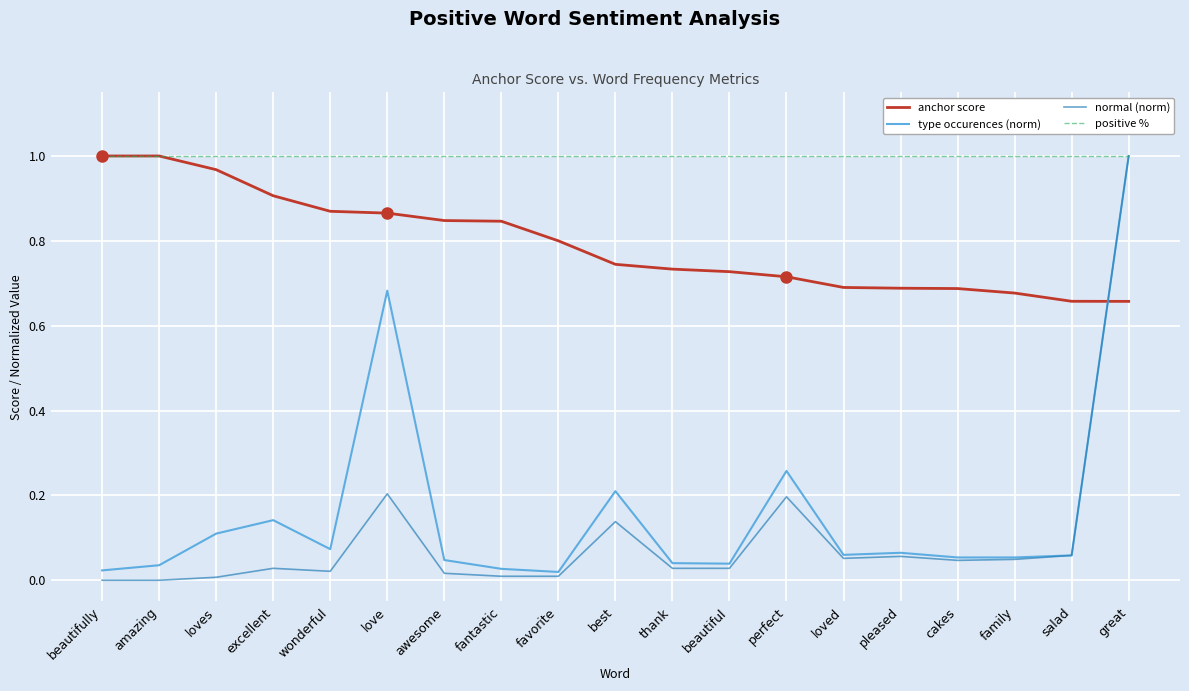

Which category has the highest value in the normal (norm) series?

great